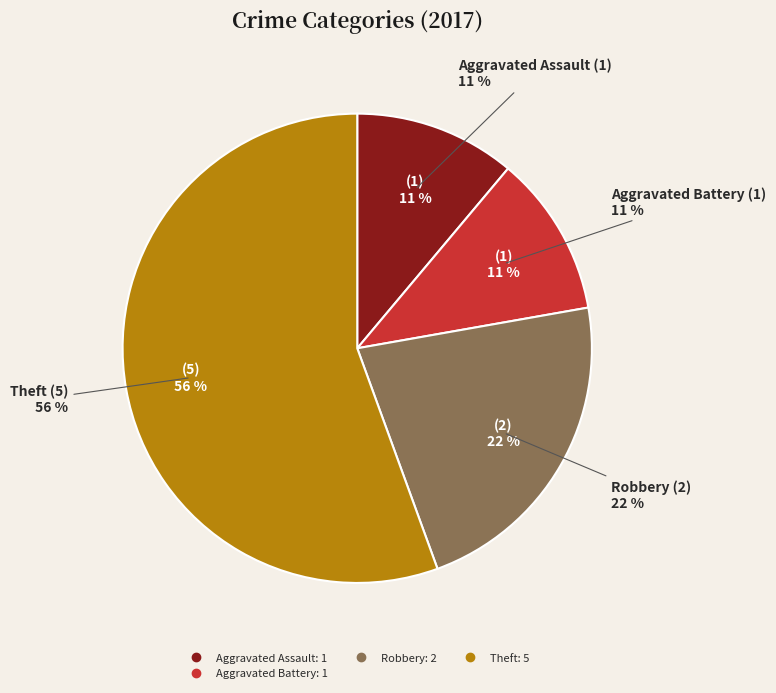

To the nearest percent, what is the combined percentage of Aggravated Battery and Criminal Sexual Assault?

11%